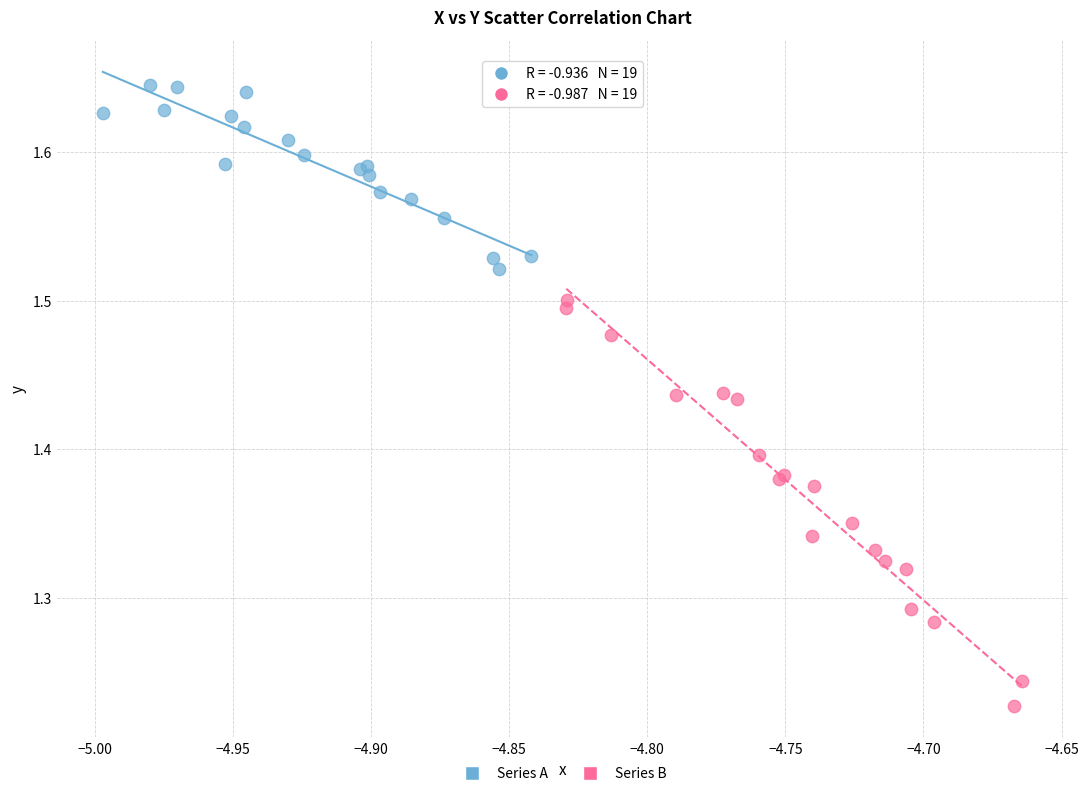

Which series contains the highest Y value?

Series A